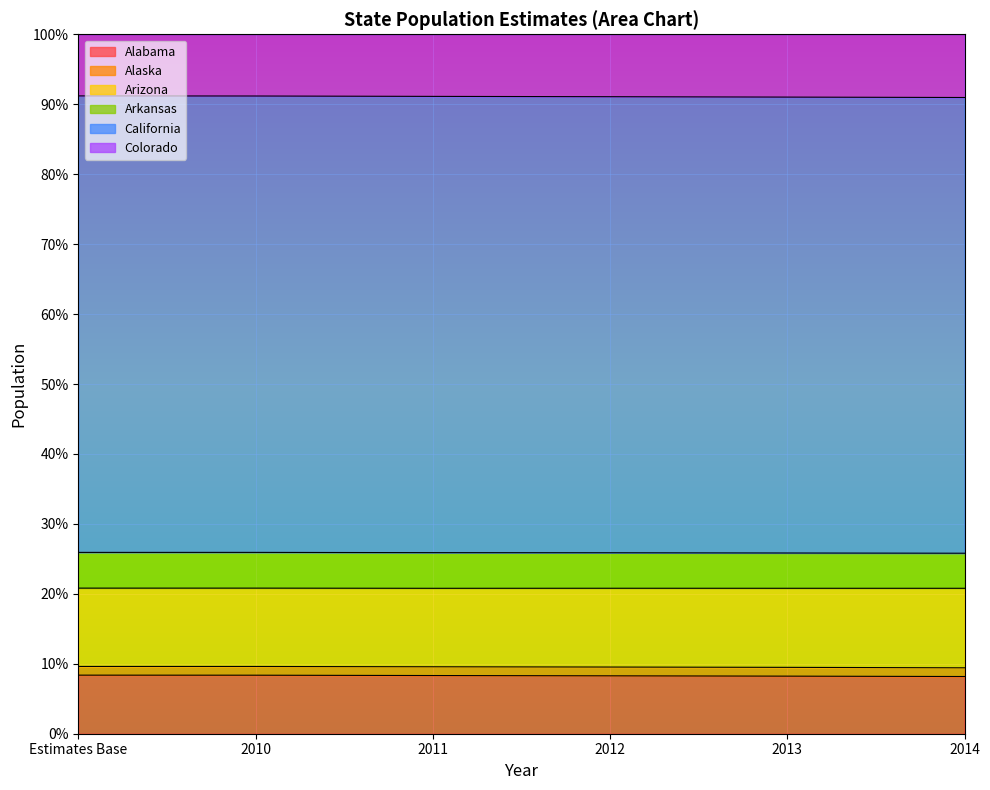

What is the label of the 1st point from the left?

Estimates Base